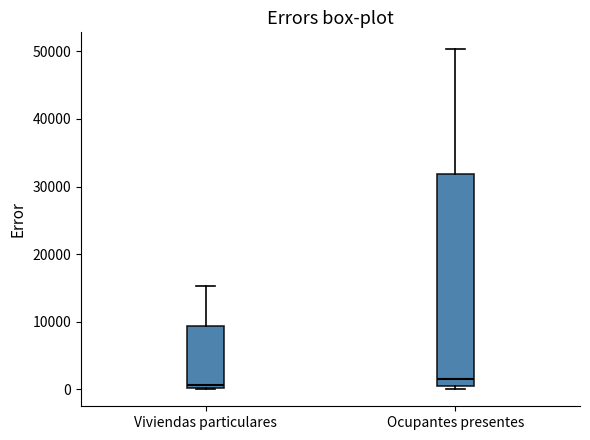

Reading left to right, read every box against the y-axis: the position of its median line, the range the box covers, and the ends of its whiskers. The values are not printed on the chart, so give them approximately, as read against the axis.

Viviendas particulares: median 1000, box 0 to 9000, whiskers 0 to 15000
Ocupantes presentes: median 2000, box 0 to 32000, whiskers 0 (just below the box's lower edge) to 50000